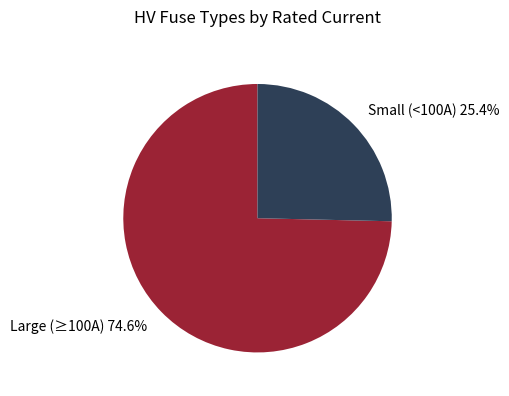

Which category has the smallest portion of the pie?

Small (<100A) 25.4%